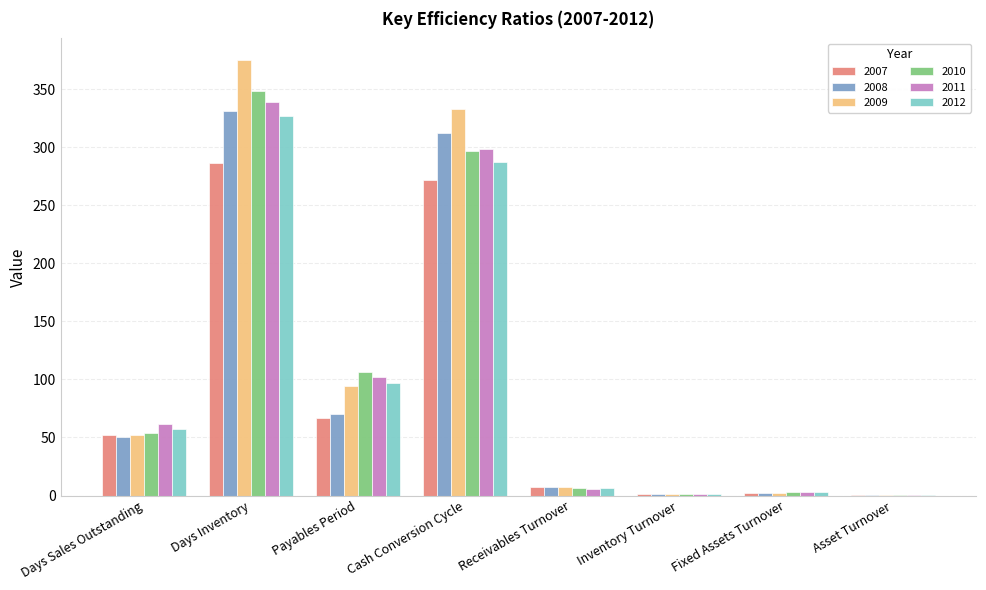

At which category is the sum across all series the highest?

Days Inventory